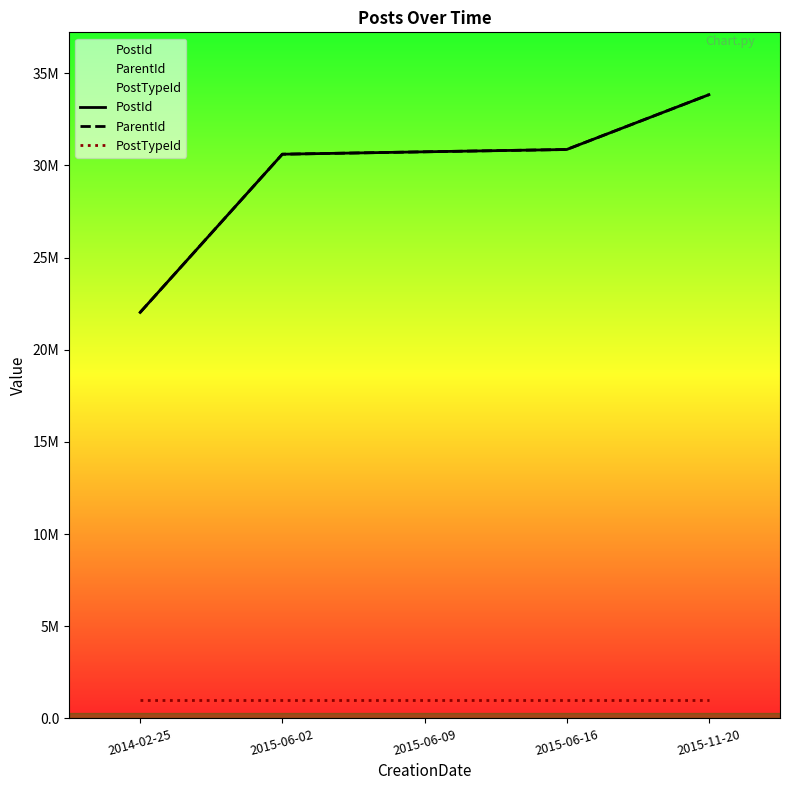

The value of ParentId at 2015-06-09 is 44.8. True or false?

False